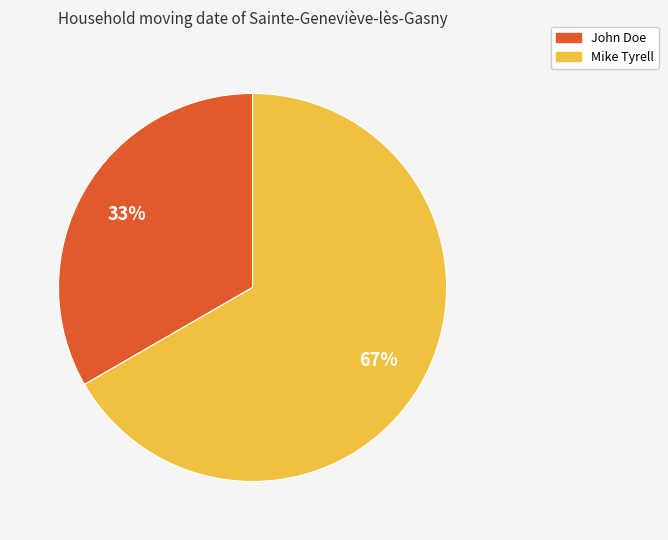

To the nearest percent, what is the average slice percentage?

50%